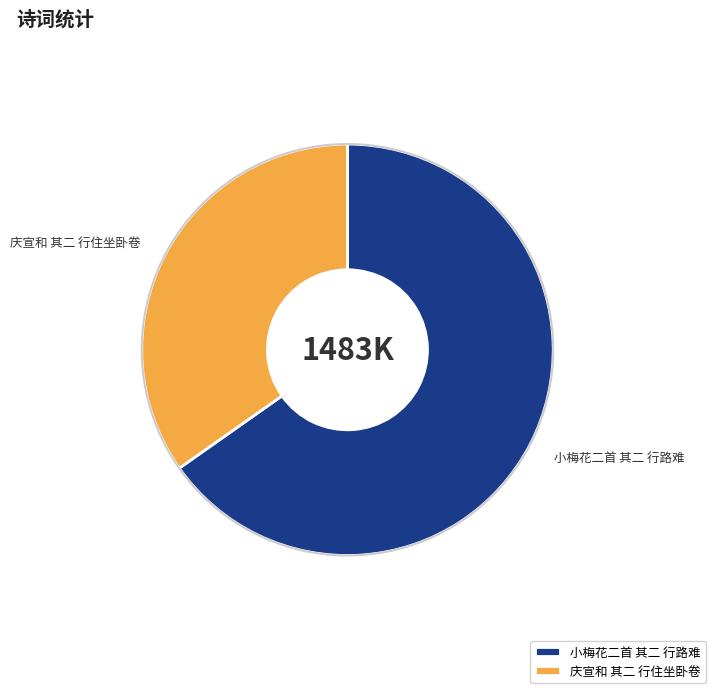

Is it true that 庆宣和 其二 行住坐卧卷 is 48% of the pie?

False